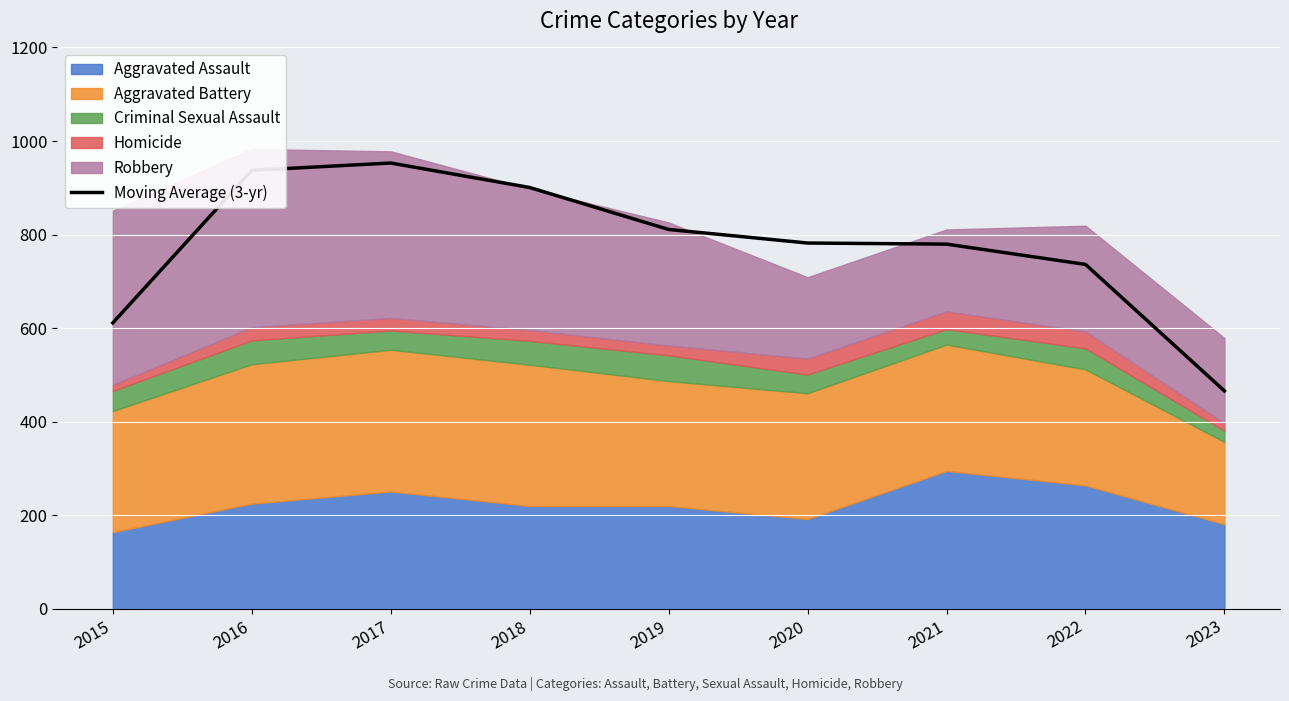

The value at 2015 is 611.3. True or false?

True